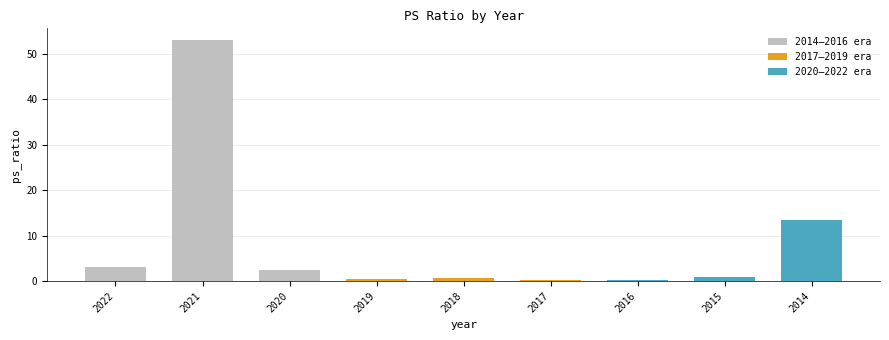

Which has a higher value, 2016 or 2018?

2018